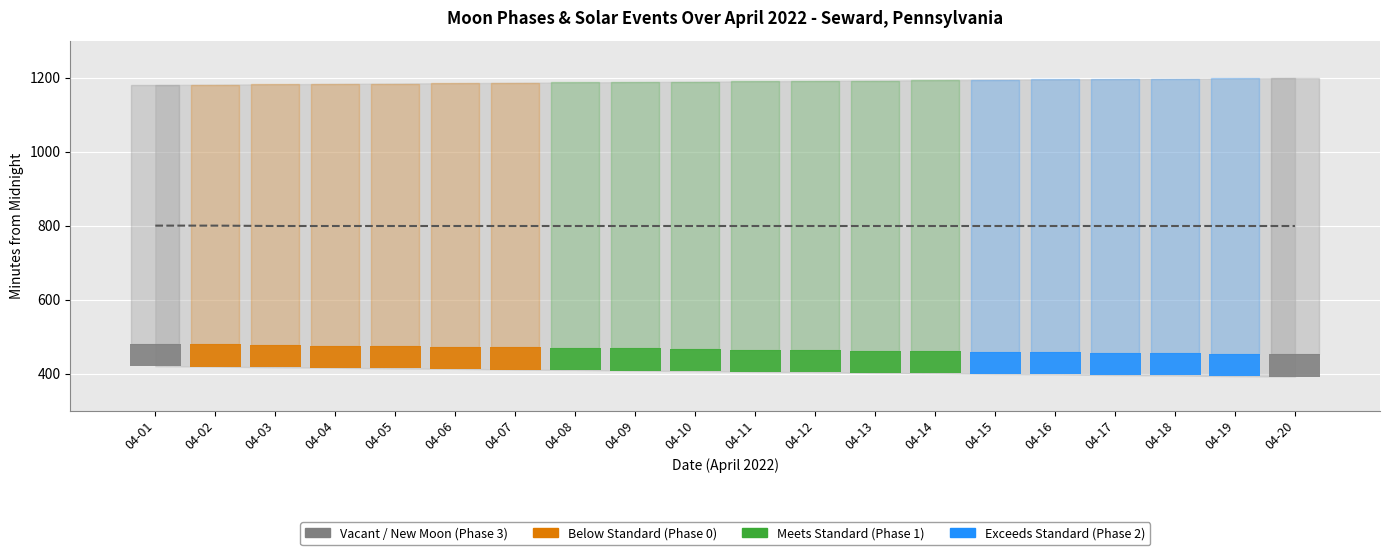

True or false: the data shows 800 at 04-02.

True